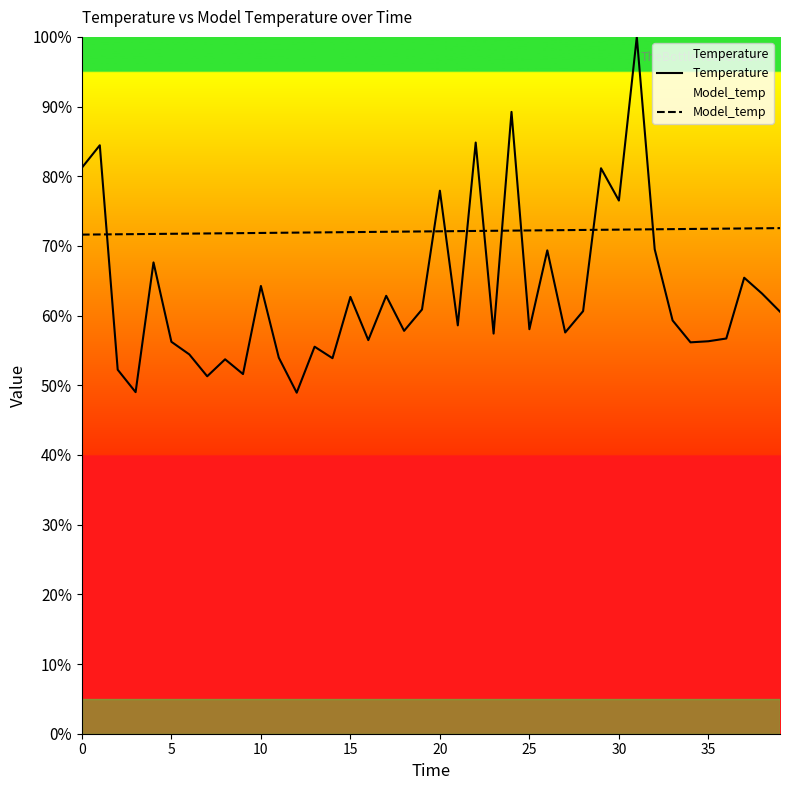

Reading right to left, list all the values displayed in this chart.

Temperature: 60.6	63.2	65.4	56.7	56.3	56.2	59.3	69.5	100.0	76.5	81.1	60.6	57.6	69.4	58.1	89.2	57.4	84.8	58.6	77.9	60.9	57.8	62.8	56.5	62.7	53.9	55.5	48.9	54.0	64.3	51.6	53.7	51.3	54.4	56.2	67.6	49.0	52.2	84.4	81.2
Model_temp: 72.6	72.5	72.5	72.5	72.5	72.4	72.4	72.4	72.4	72.3	72.3	72.3	72.3	72.2	72.2	72.2	72.2	72.2	72.1	72.1	72.1	72.1	72.0	72.0	72.0	72.0	71.9	71.9	71.9	71.9	71.8	71.8	71.8	71.8	71.7	71.7	71.7	71.7	71.6	71.6